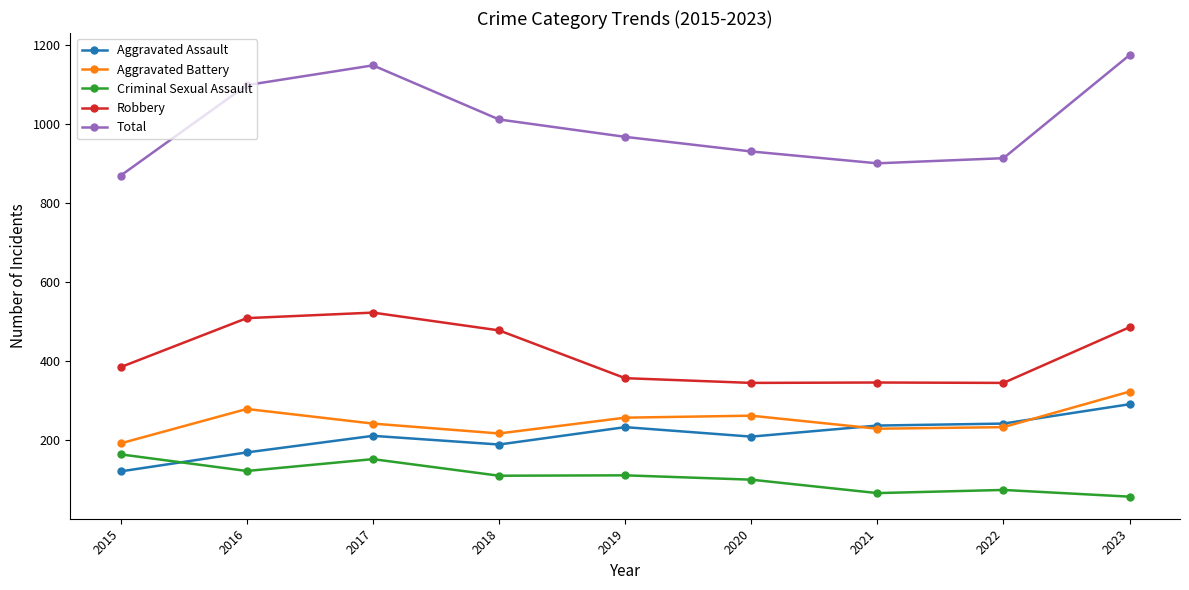

What are all the series names shown in the legend?

Aggravated Assault, Aggravated Battery, Criminal Sexual Assault, Robbery, Total